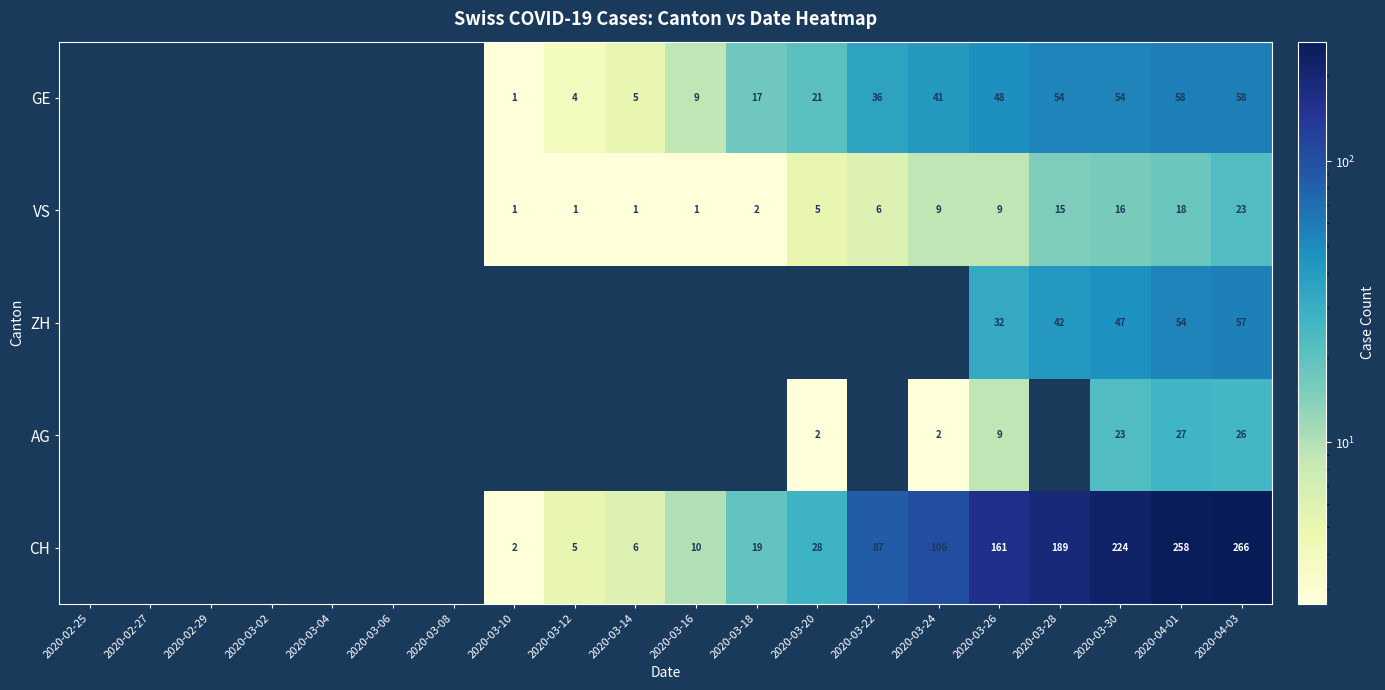

Is the value of AG at 2020-03-20 greater than the value of CH at 2020-03-26?

No